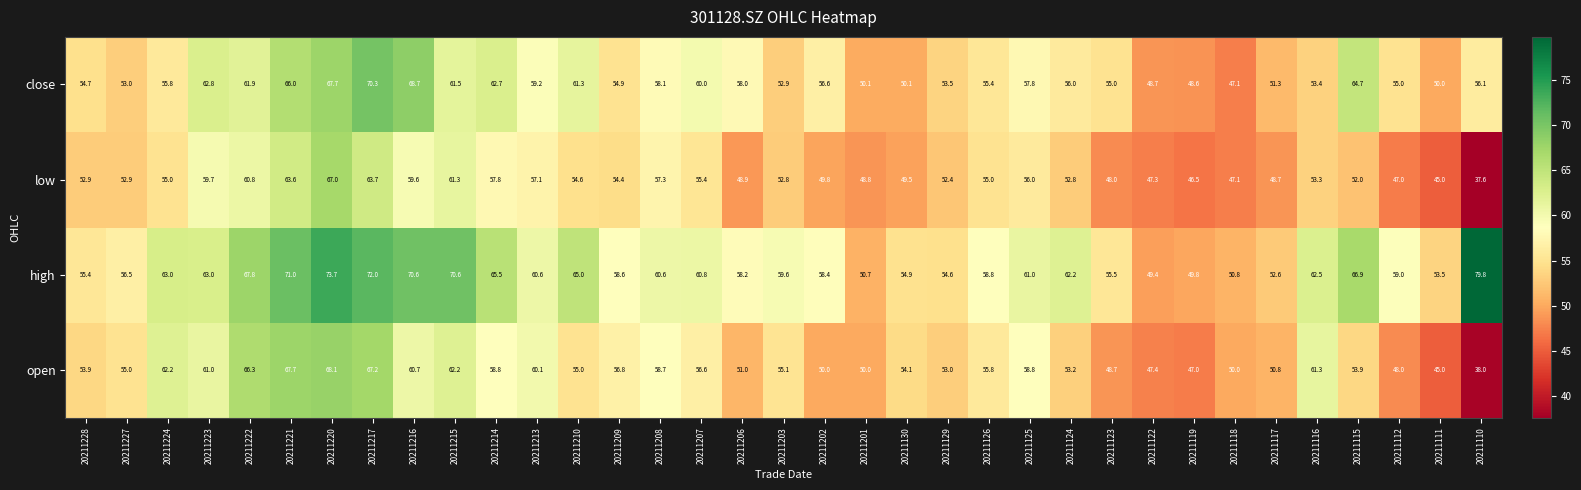

How many series are shown in this chart?

4